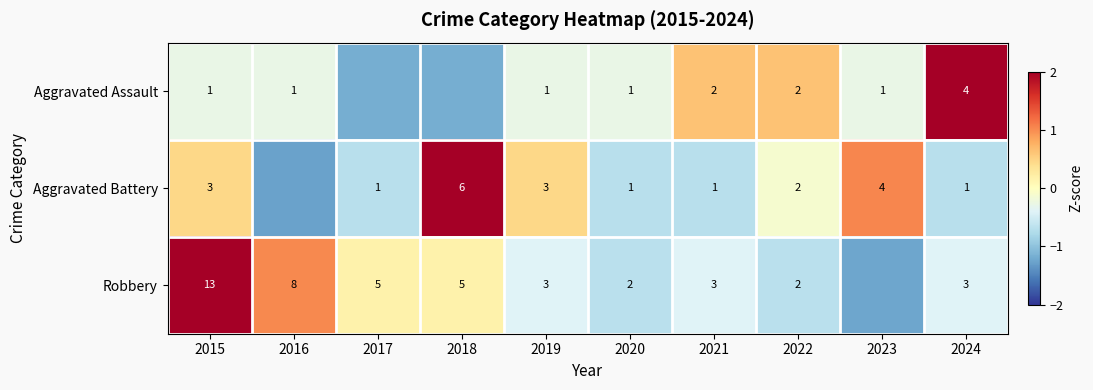

Which series has the widest spread of values?

Robbery